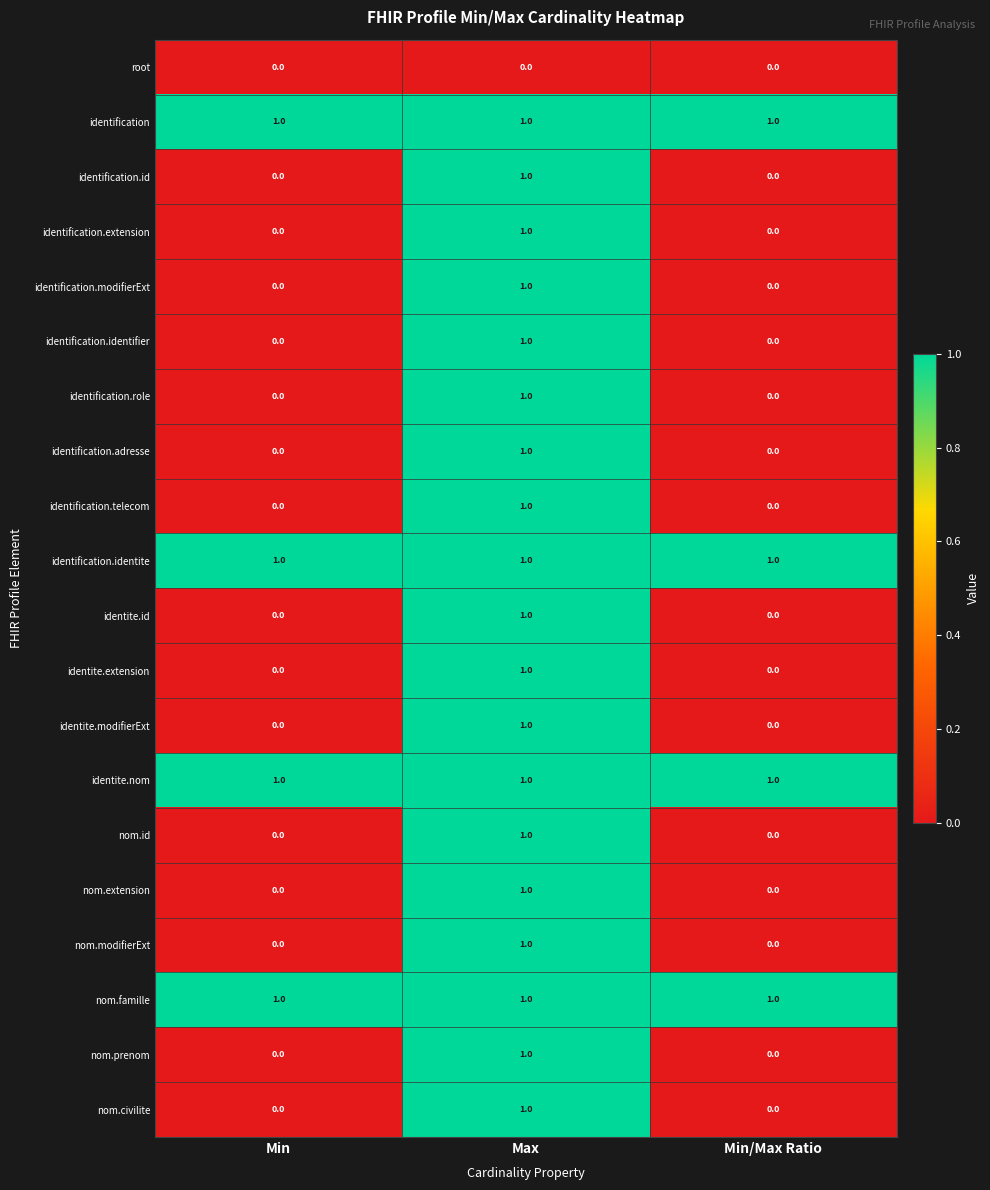

What is the sum of all nom.famille values?

3